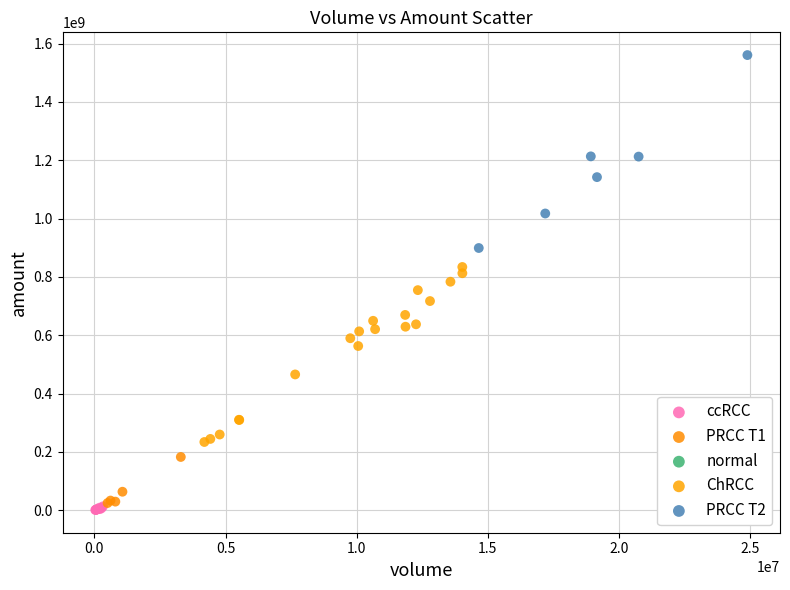

Which series contains the lowest Y value?

ccRCC